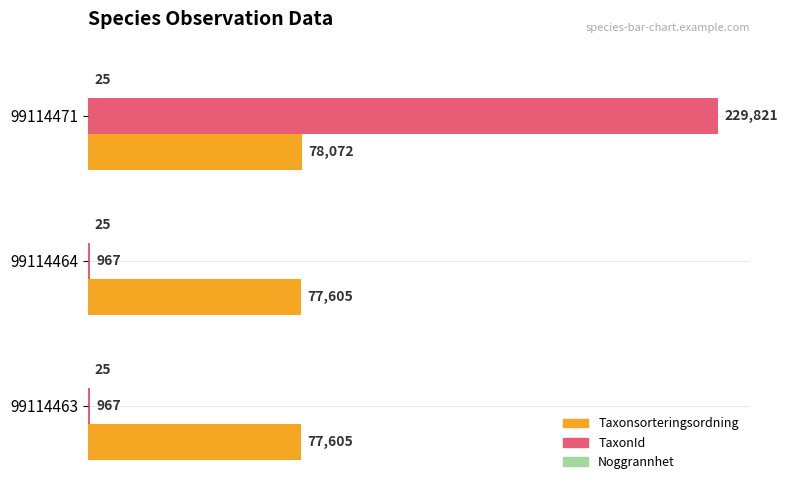

Which series has the largest total across all categories?

Taxonsorteringsordning